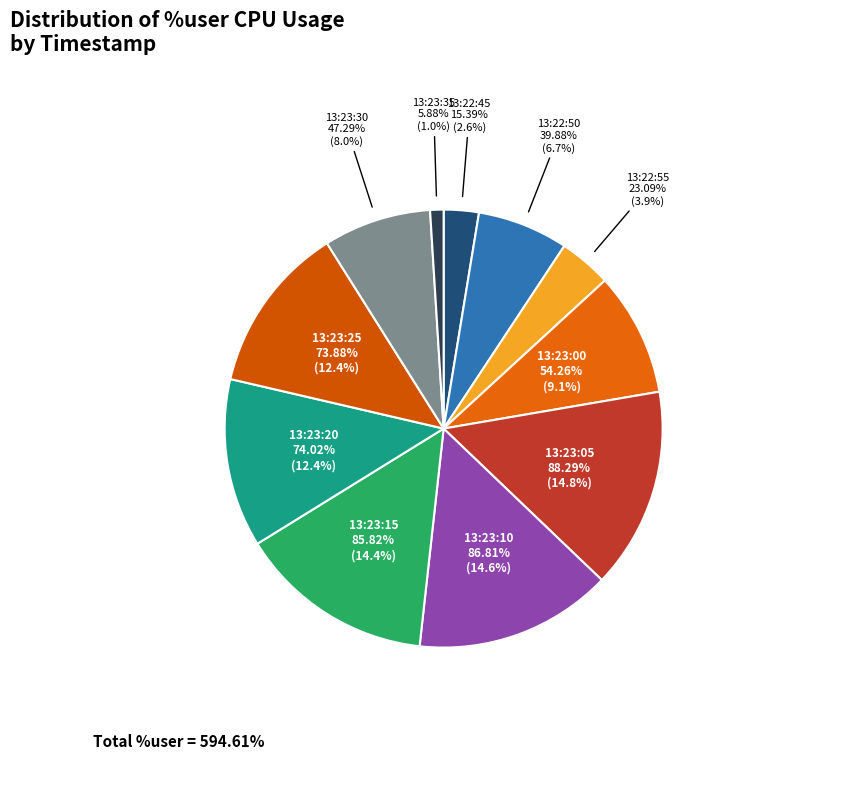

What is the ratio of the value at 13:23:00 to the value at 13:23:30?

1.1